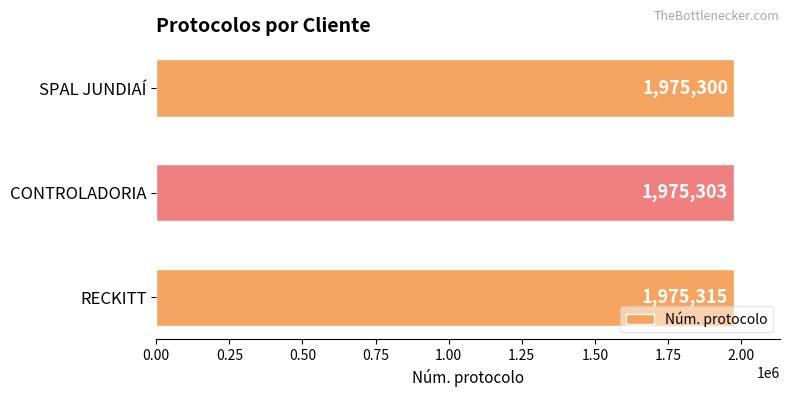

Which category has the lowest value across all series?

SPAL JUNDIAÍ